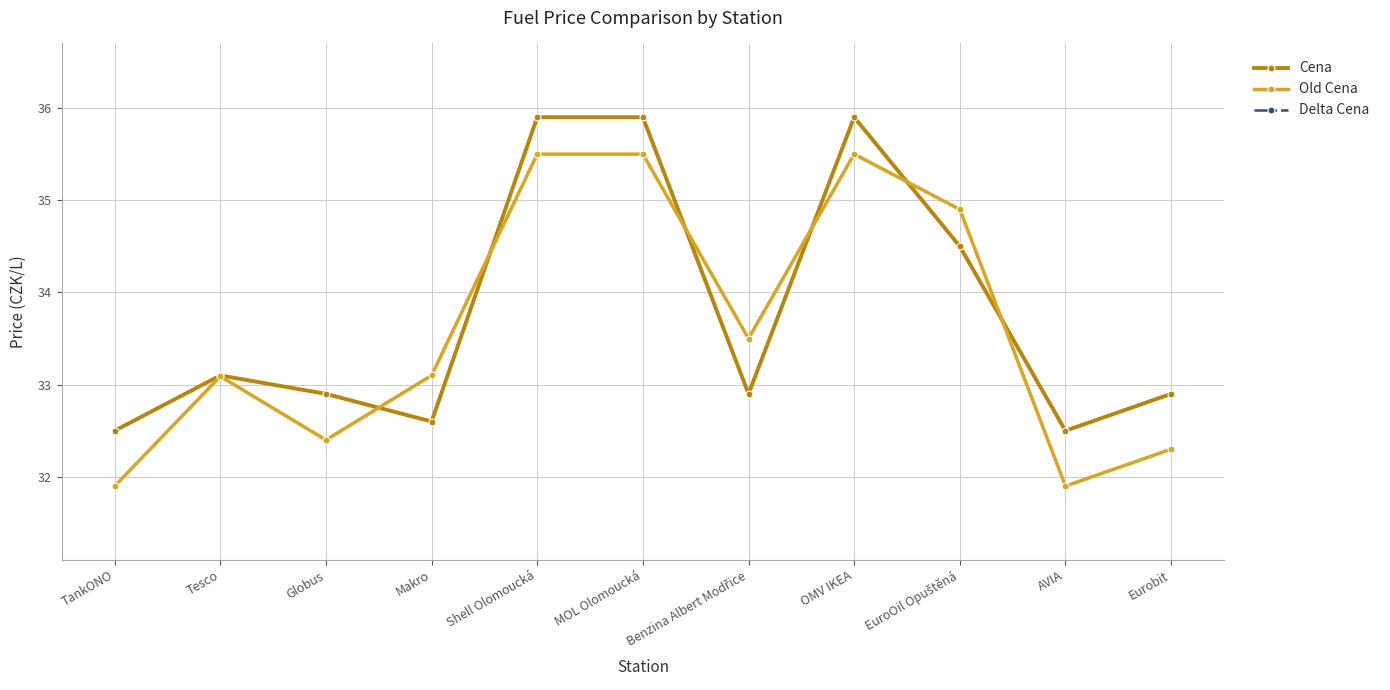

How many data points in Delta Cena are less than 0?

3